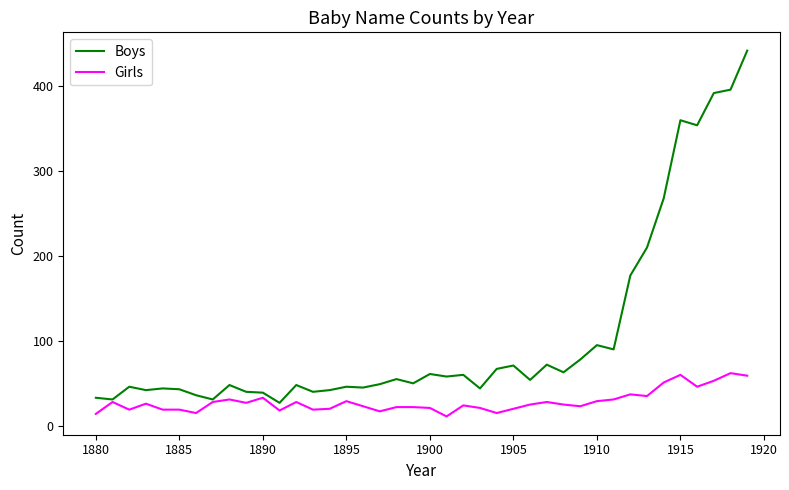

Rank the series by their average value, from lowest to highest.

Girls, Boys